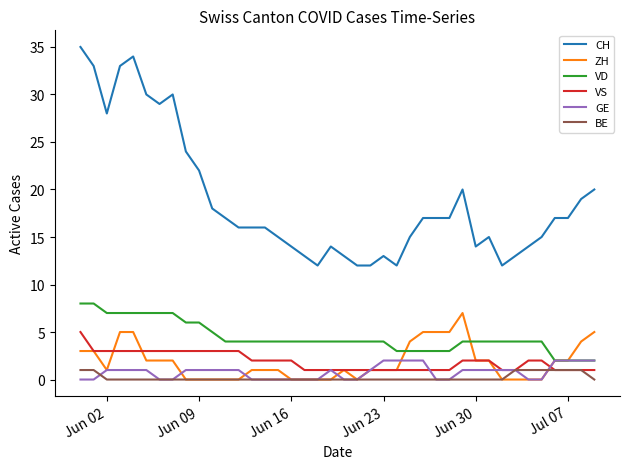

True or false: GE and CH cross at least once.

False